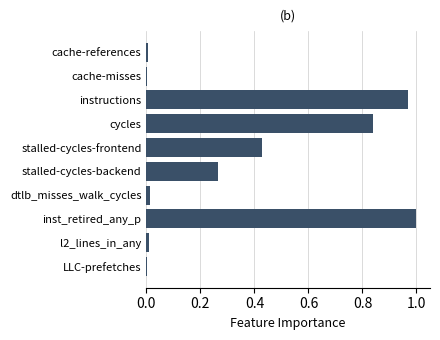

What is the sum of the values at cycles and instructions?

1.8